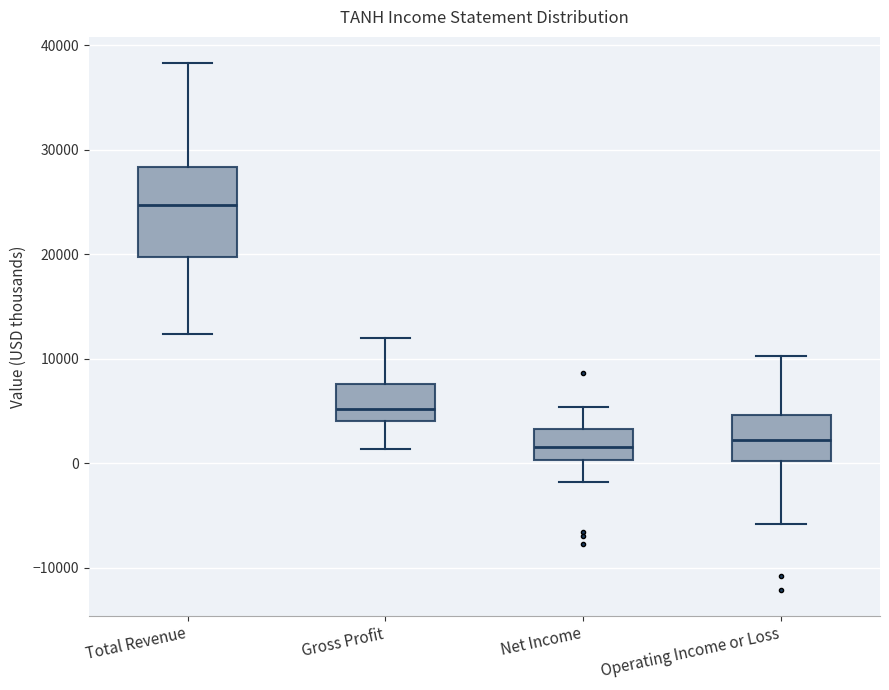

Reading left to right, transcribe this box plot: for each box, give where its median line is, the range the box spans, and where its two whiskers end, as read against the y-axis. The values are not printed on the chart, so give them approximately, as read against the axis.

Total Revenue: median 25000, box 20000 to 28000, whiskers 12000 to 38000
Gross Profit: median 5000, box 4000 to 8000, whiskers 1000 to 12000
Net Income: median 2000, box 0 to 3000, whiskers -2000 to 5000
Operating Income or Loss: median 2000, box 0 to 5000, whiskers -6000 to 10000